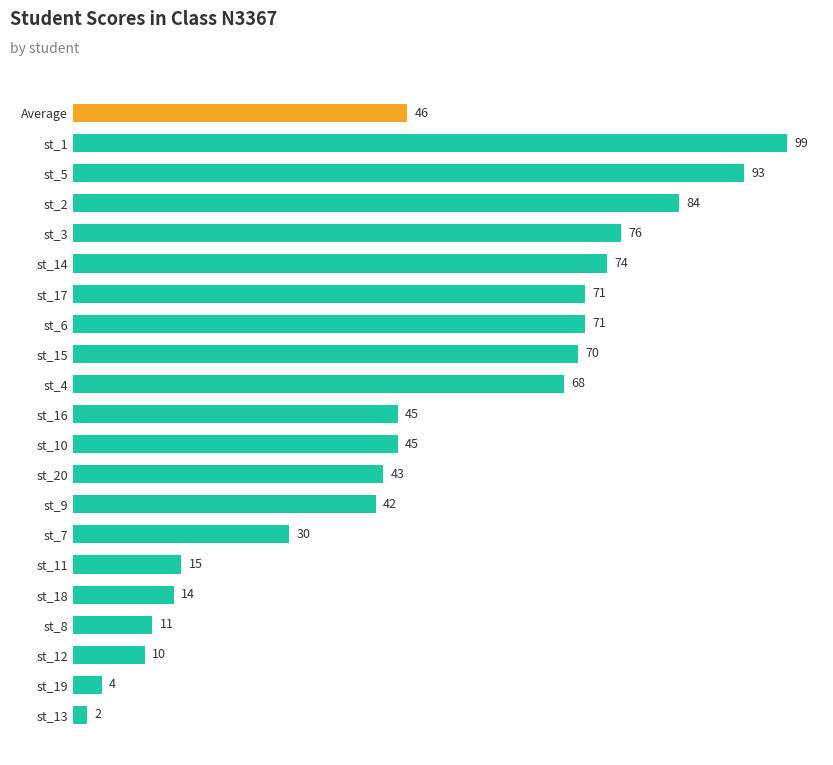

Count the number of categories in the chart.

21